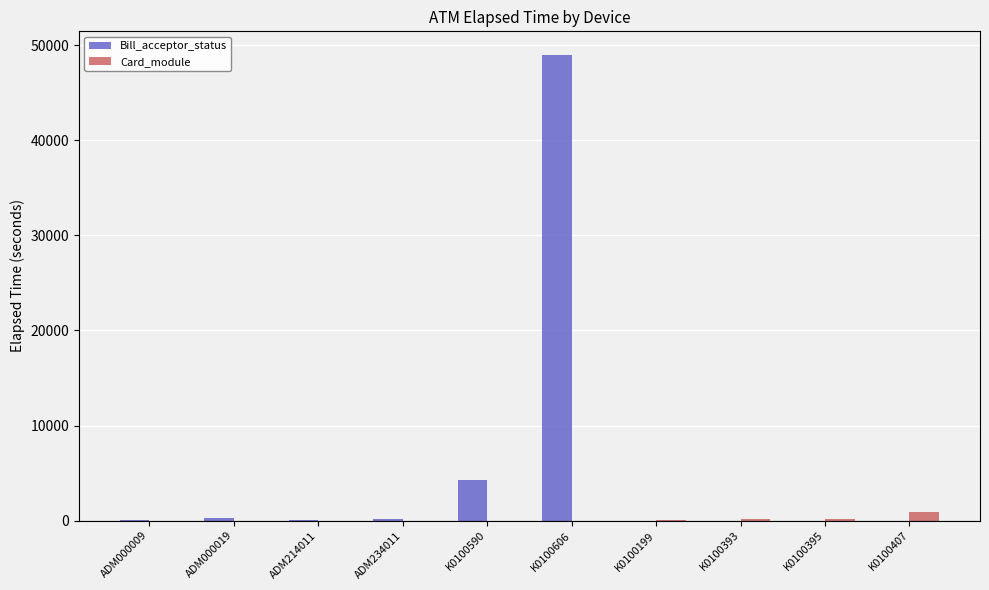

The Card_module series shows 135 at K0100393. True or false?

True